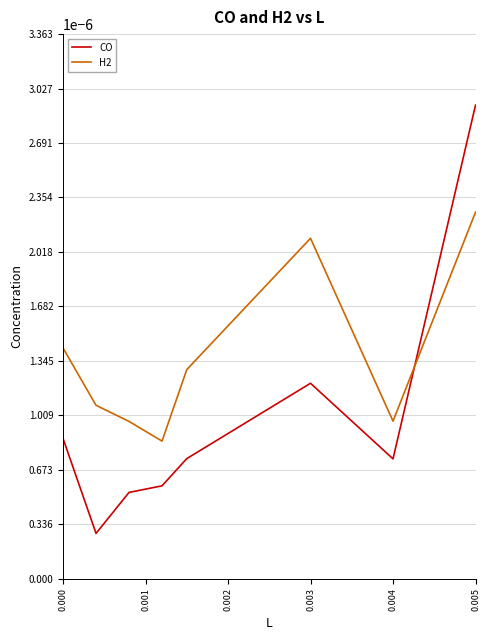

True or false: CO and H2 cross at least once.

True